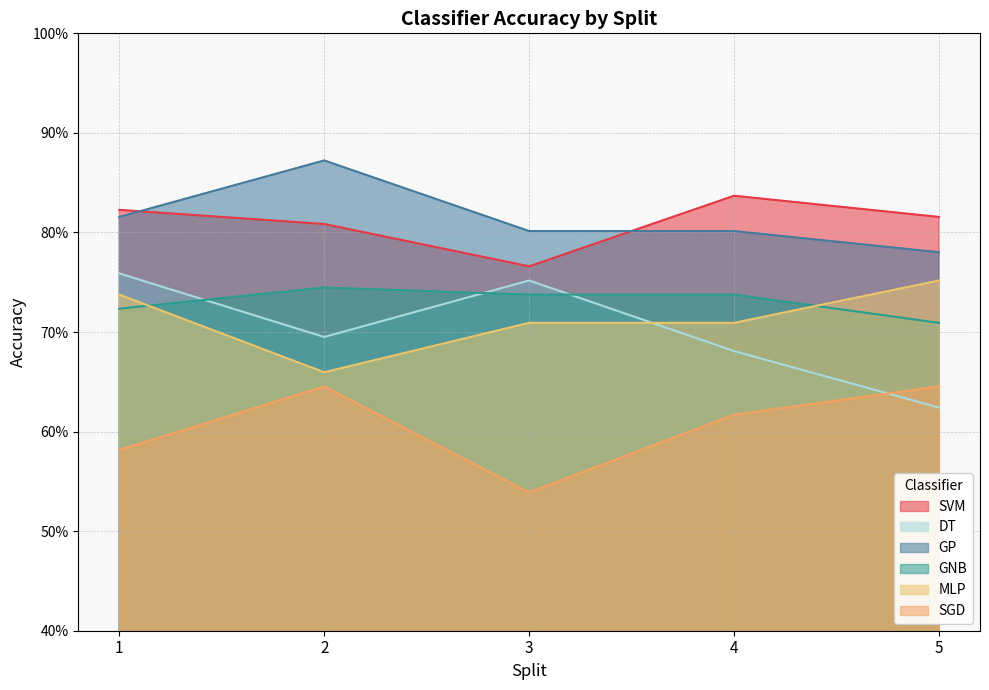

True or false: GP and SGD intersect in this chart.

False